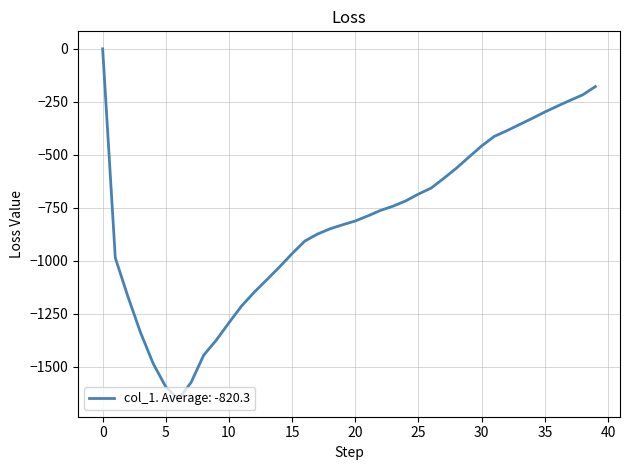

What is the minimum value shown in the chart?

-1653